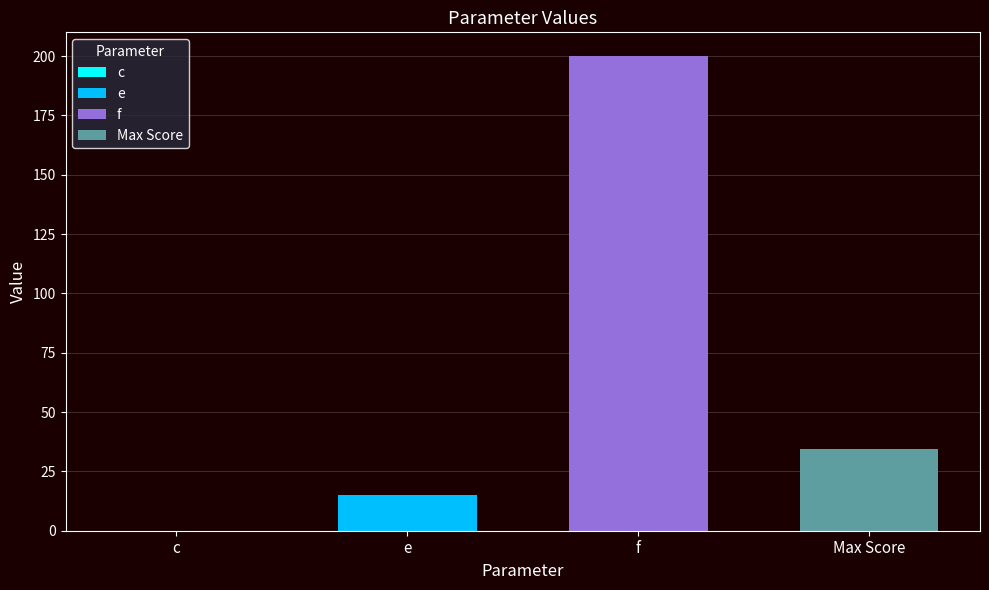

Which label corresponds to the smallest value in the chart?

c